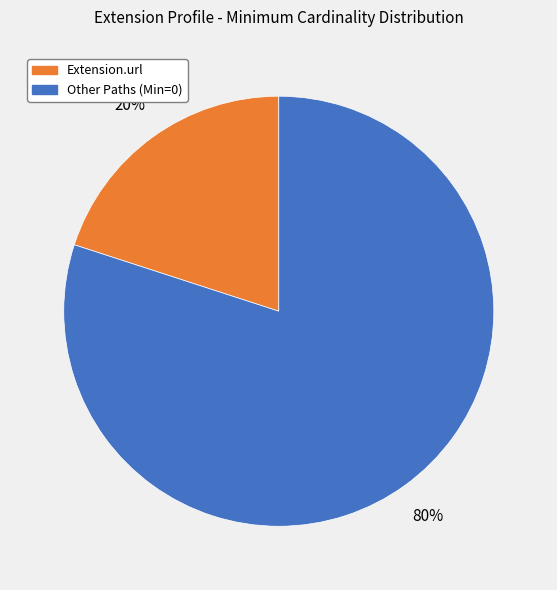

To the nearest percent, what is the average slice percentage?

50%